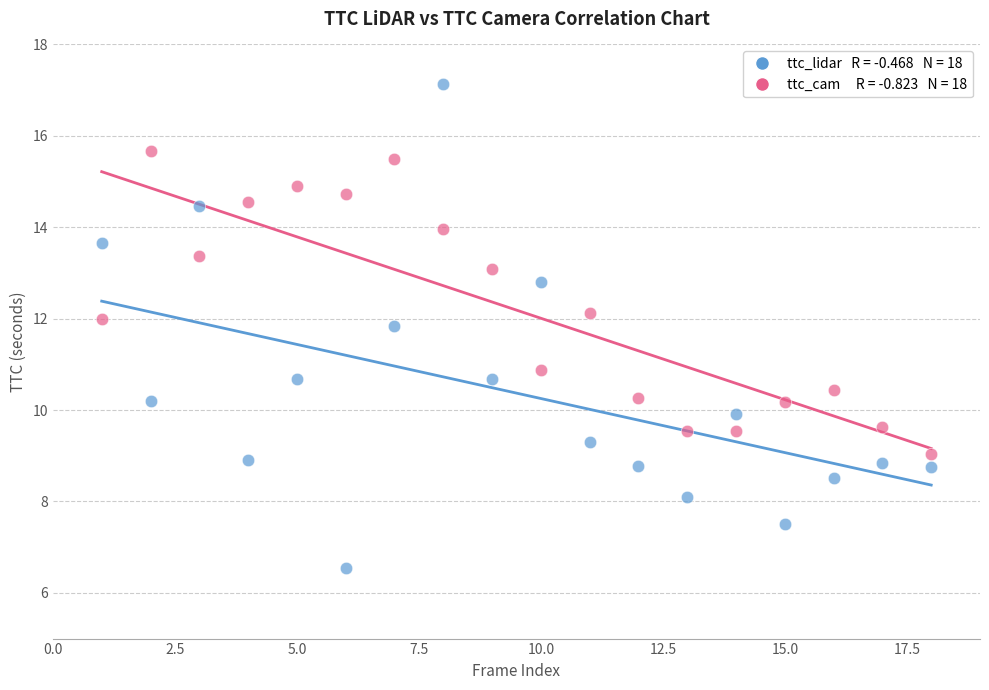

Across all data points, what is the range of X values (max minus min)?

17.0